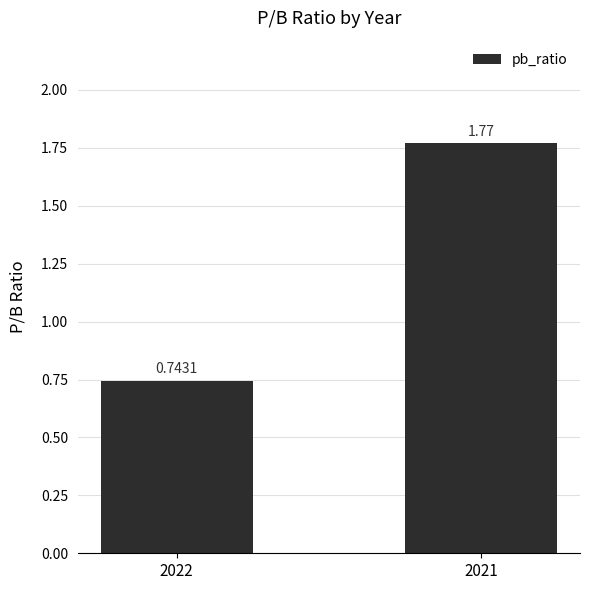

Rank the categories by value from lowest to highest.

2022, 2021